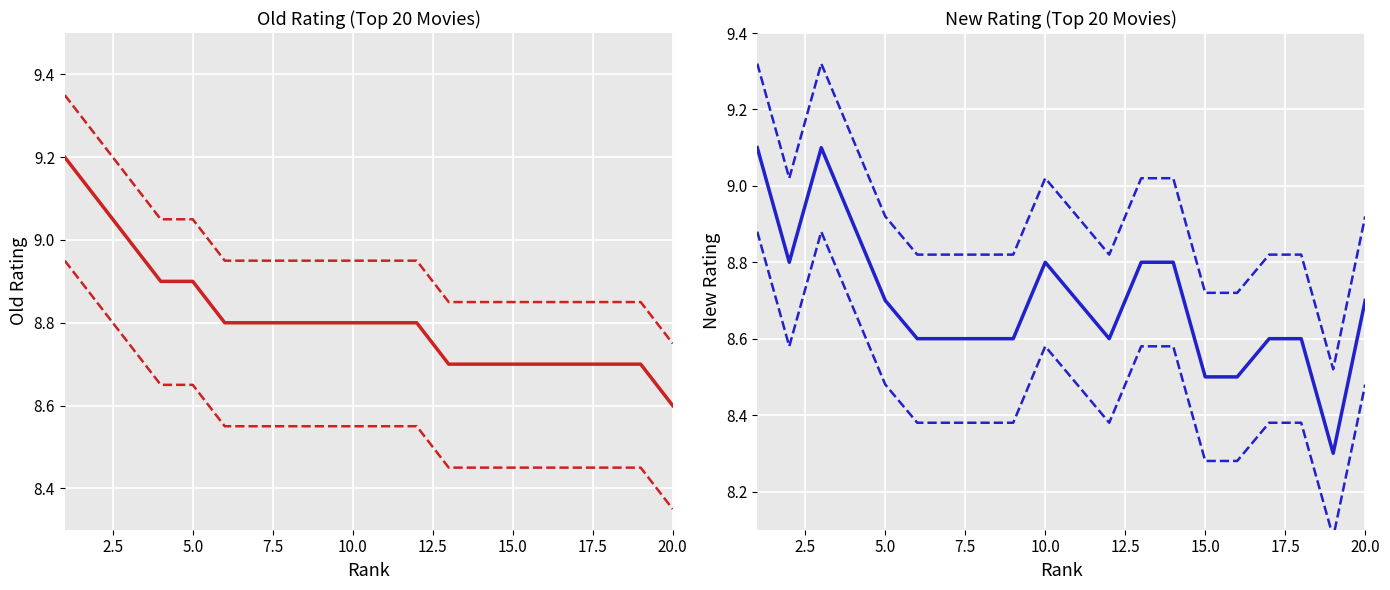

Is the value of rating_new lower at 17.5 greater than the value of rating_old at 15?

No